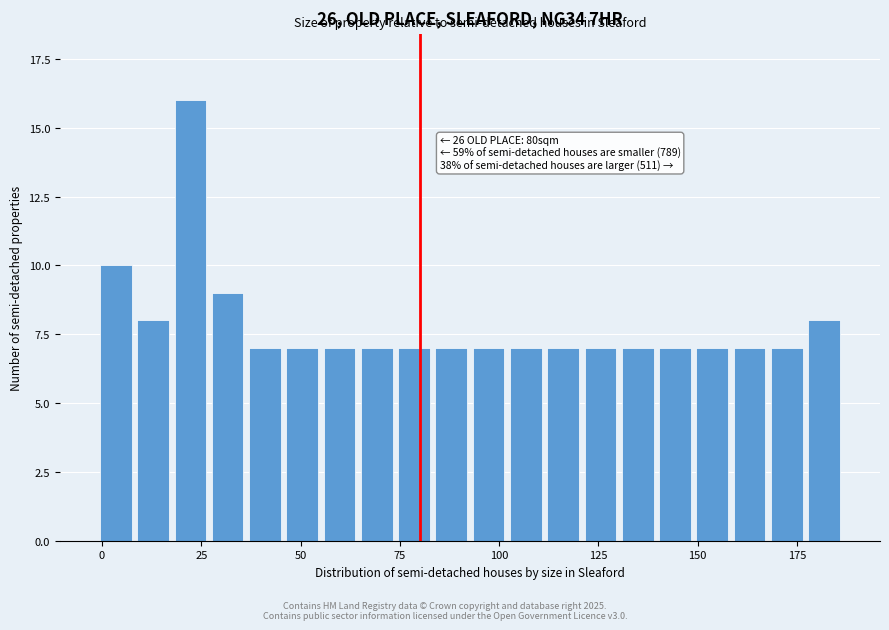

Around what value on the x-axis is the tallest bar? Give the approximate position of its centre, as read against the axis.

20